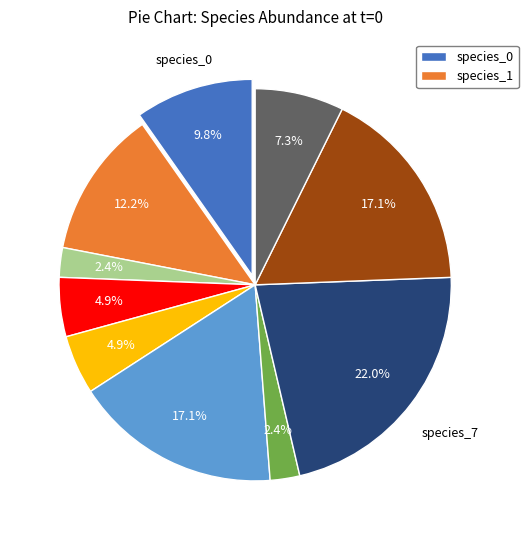

Is there a majority slice in this chart?

No